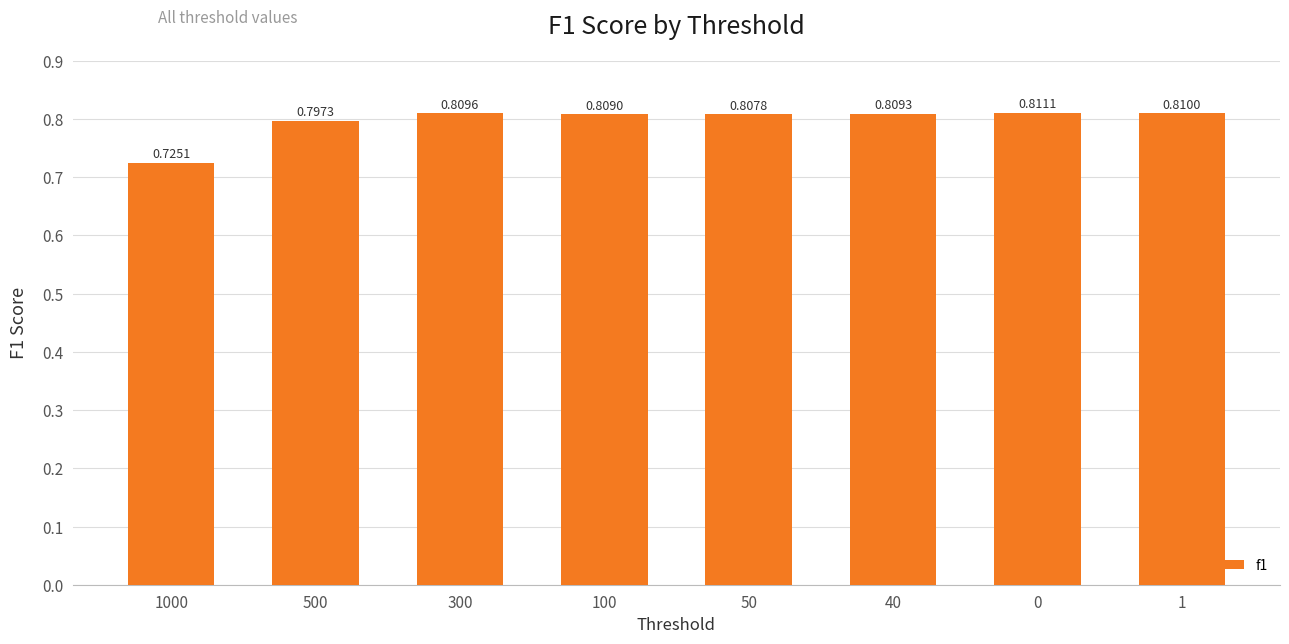

Rank the categories by value from lowest to highest.

1000, 500, 50, 100, 40, 300, 1, 0